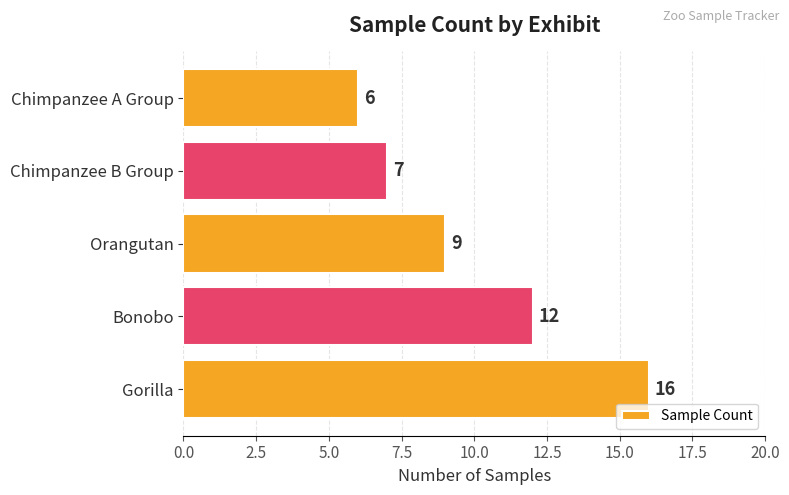

Is it true that the value at Orangutan is 9?

True